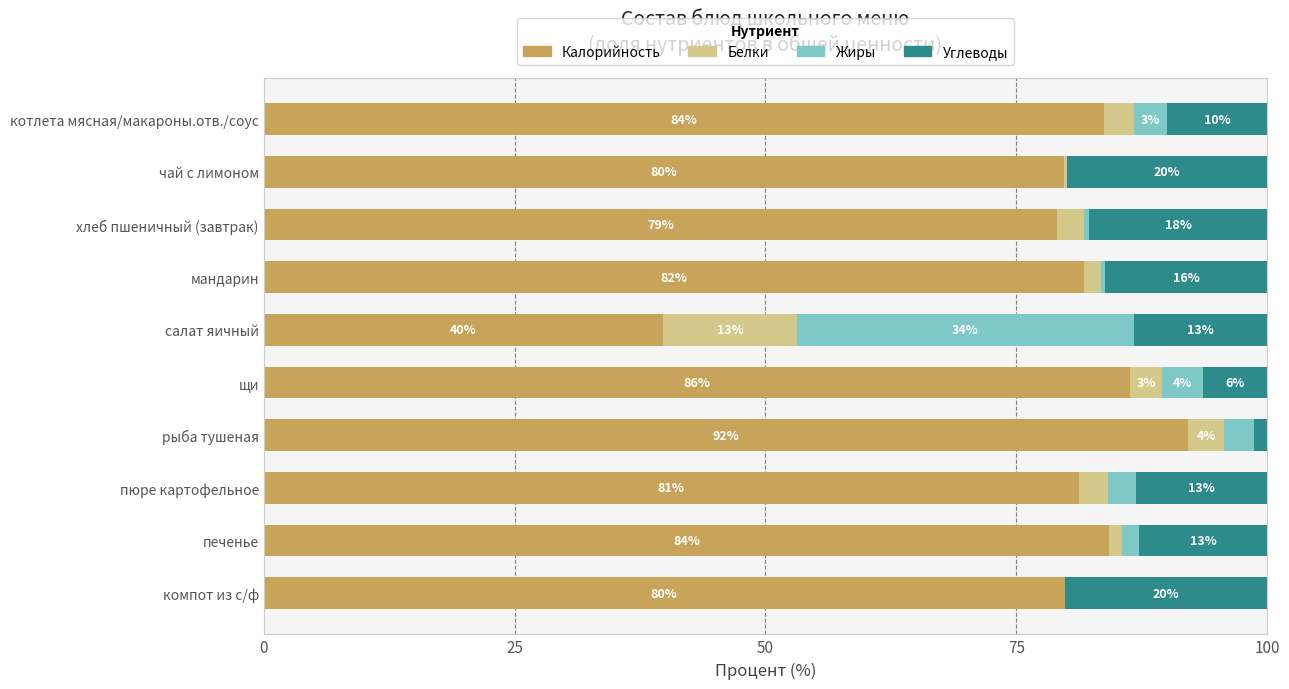

What is the total value across all series at салат яичный?

100.0